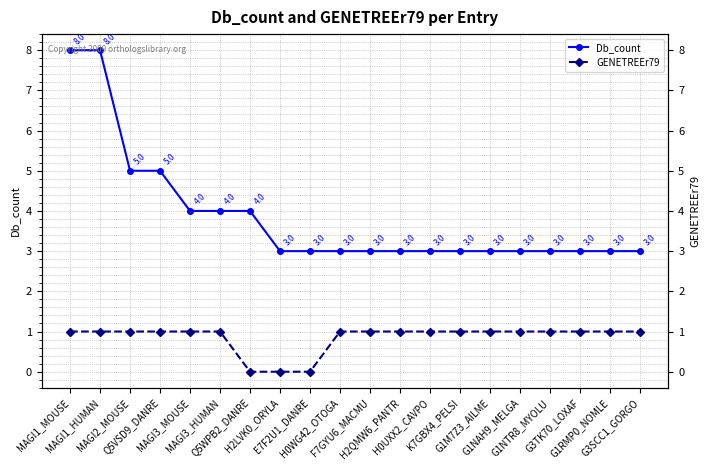

At how many categories does at least one series exceed 1?

20